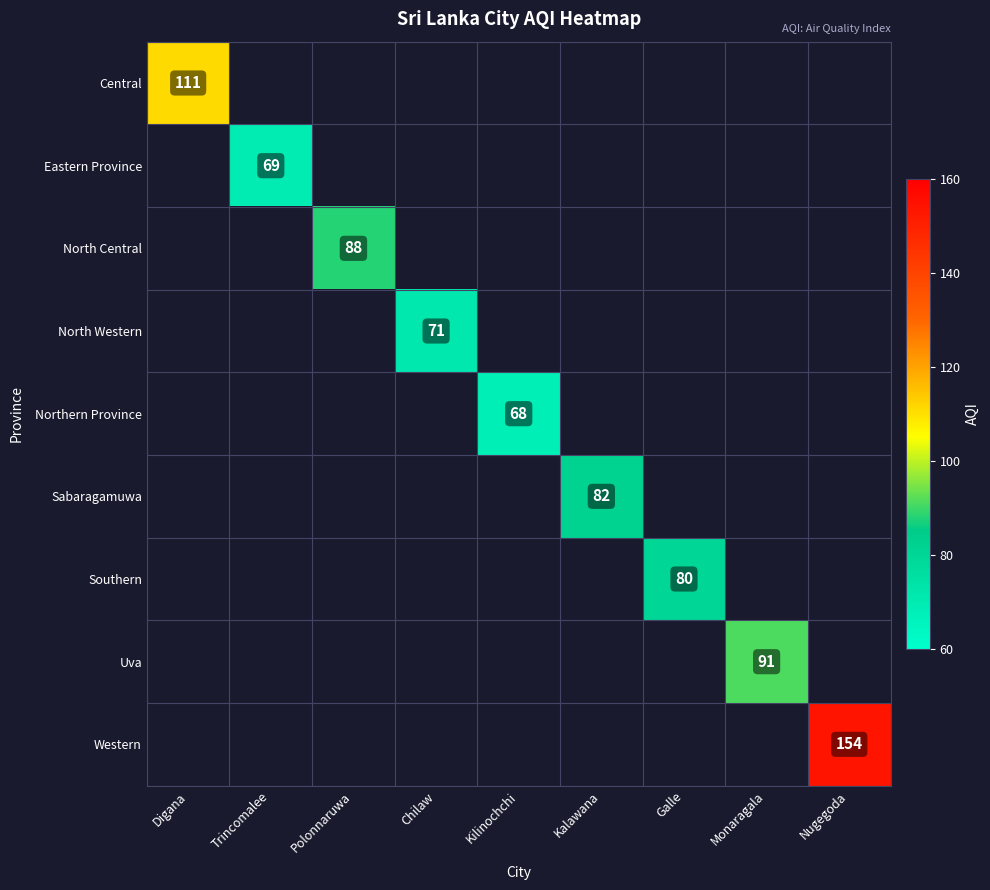

True or false: Western has a value of 154 at Nugegoda.

True